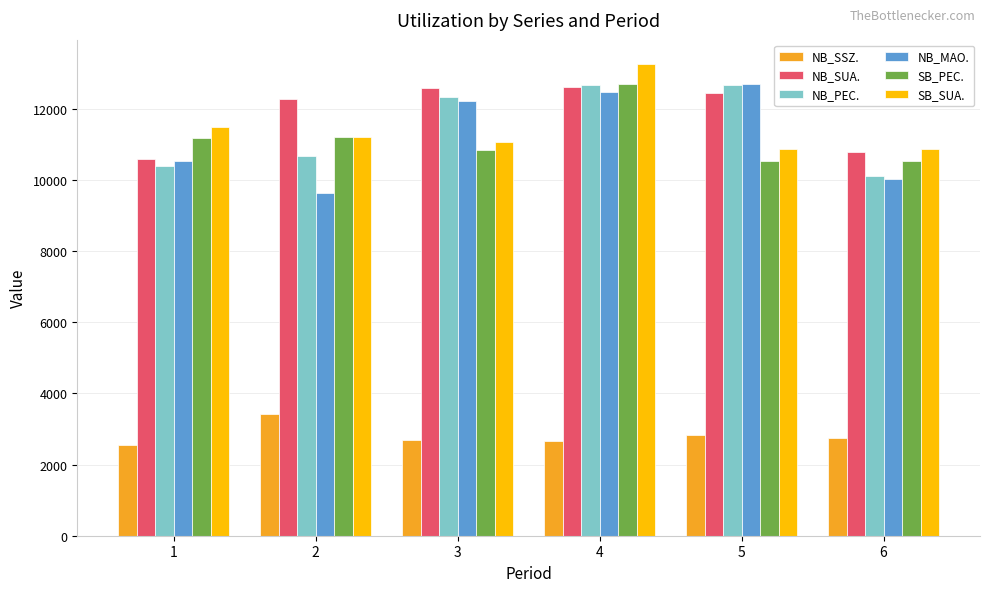

Count the number of categories in the chart.

6